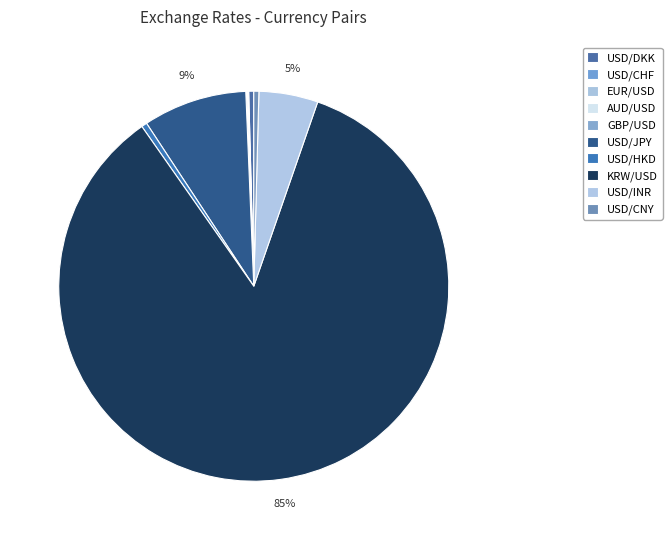

Combined, what portion of the pie is GBP/USD and USD/DKK?

0.5%